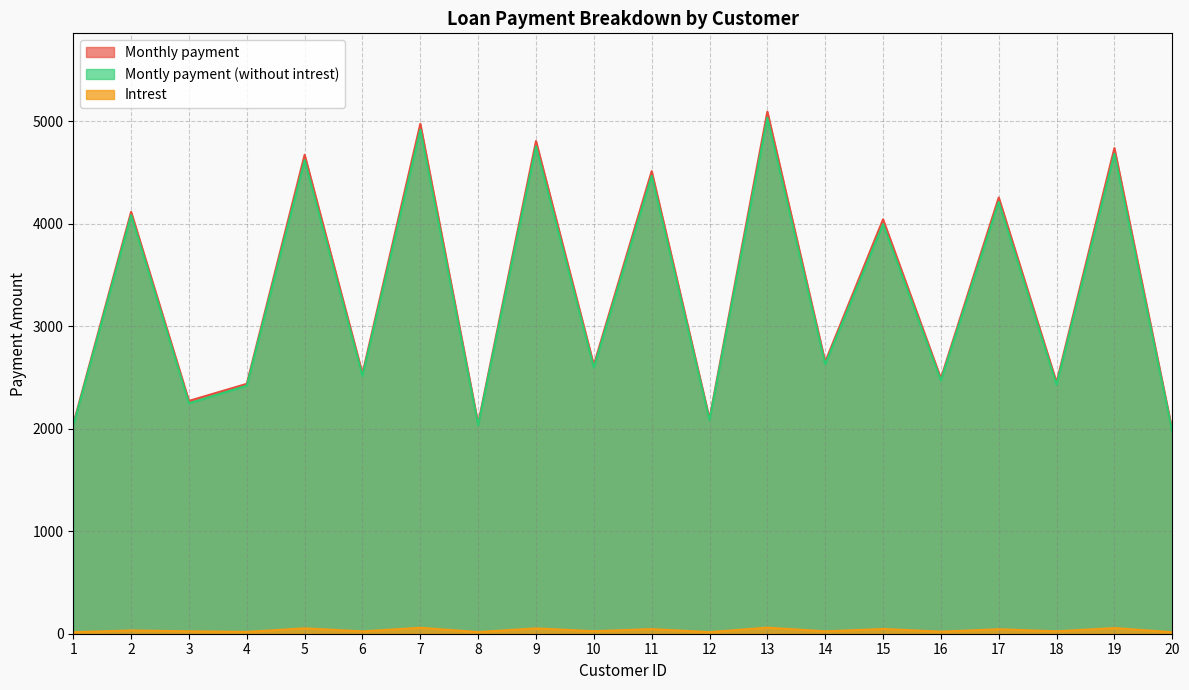

At 14, list the series in order from smallest to largest.

Intrest, Montly payment (without intrest), Monthly payment